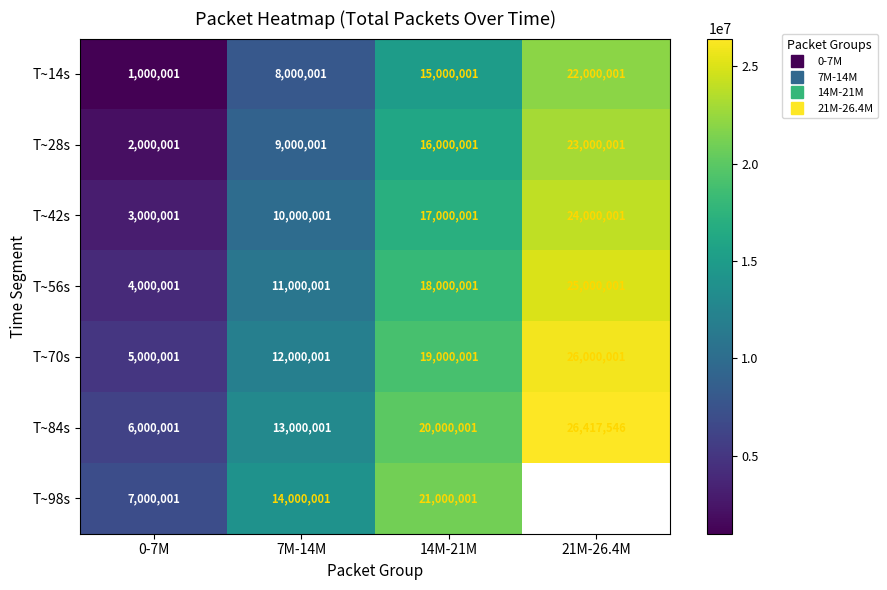

The value of T~56s at 7M-14M is 11000001.0. True or false?

True